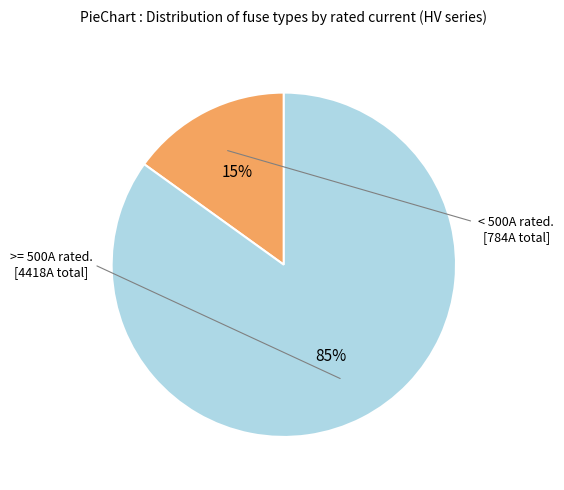

How many slices are in this pie chart?

2